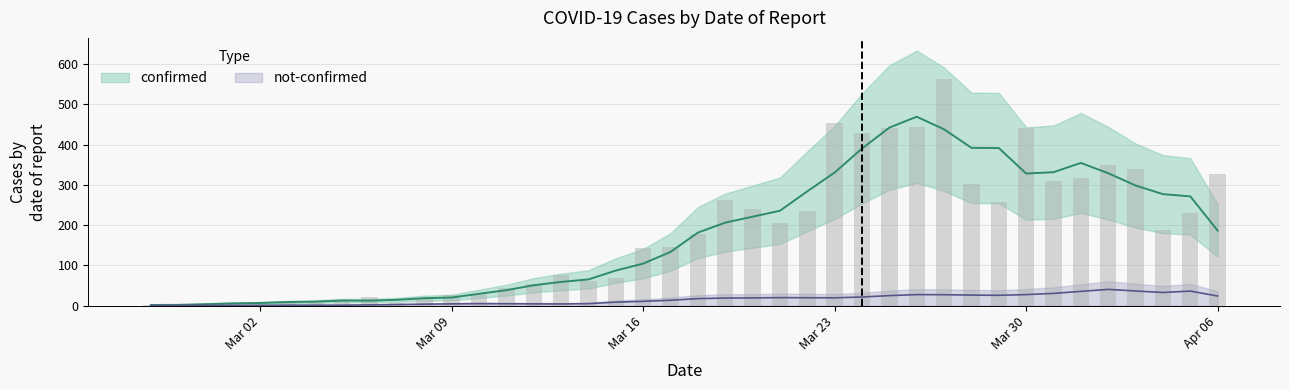

What position from the right is 2020-03-04?

34